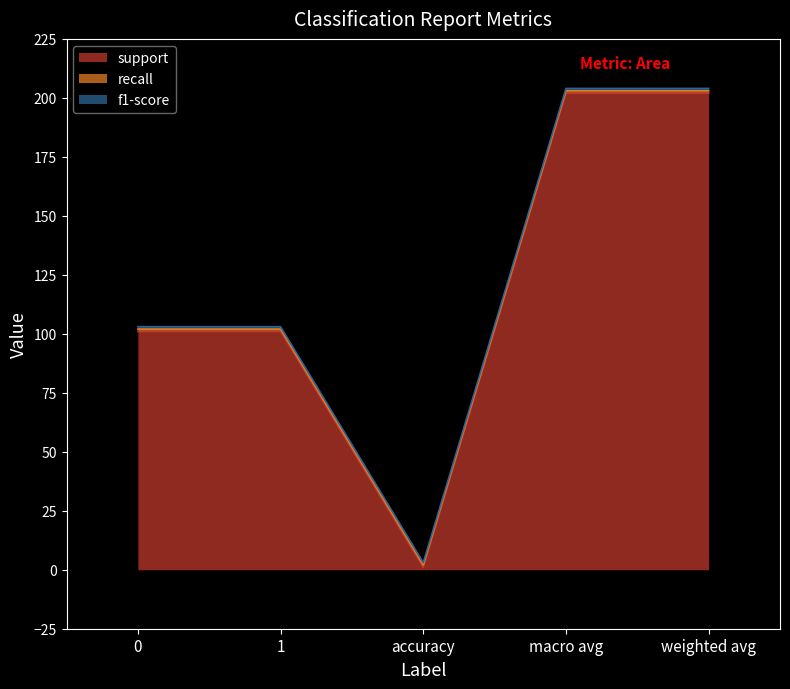

Which category has the highest value across all series?

macro avg